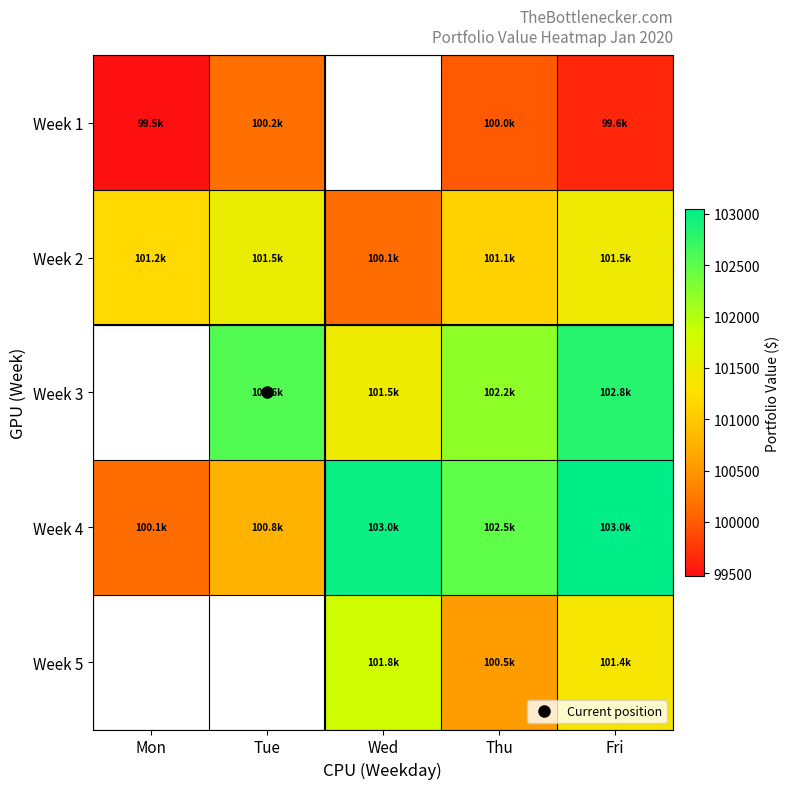

How many series are shown in this chart?

5